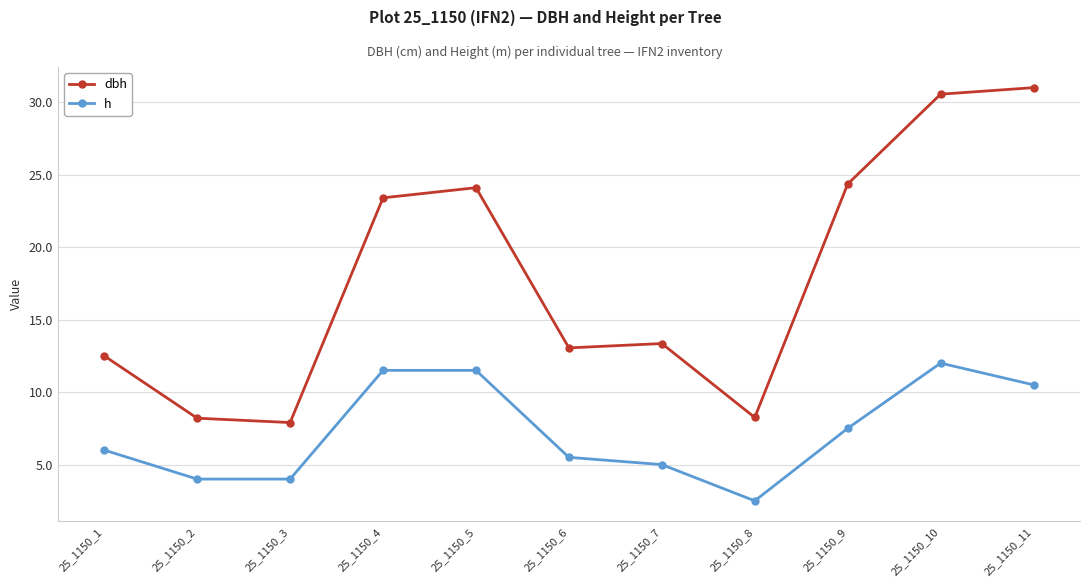

What are all the series names shown in the legend?

dbh, h